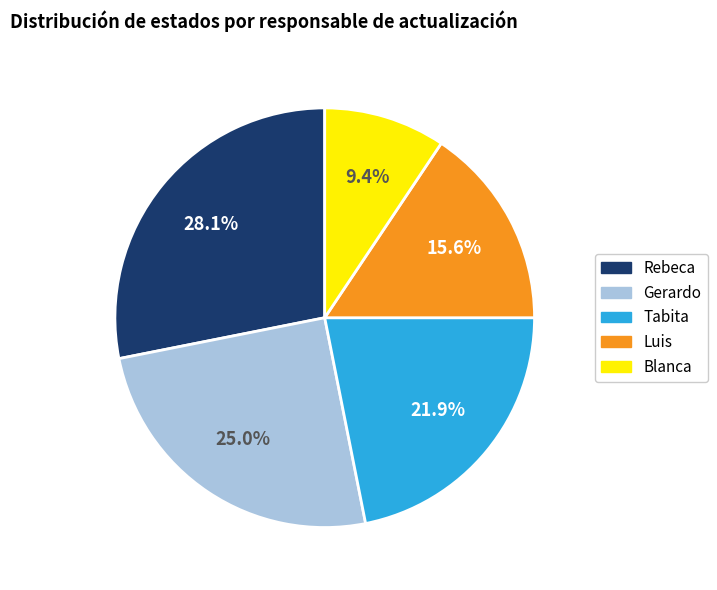

To the nearest percent, what portion does Tabita represent?

22%